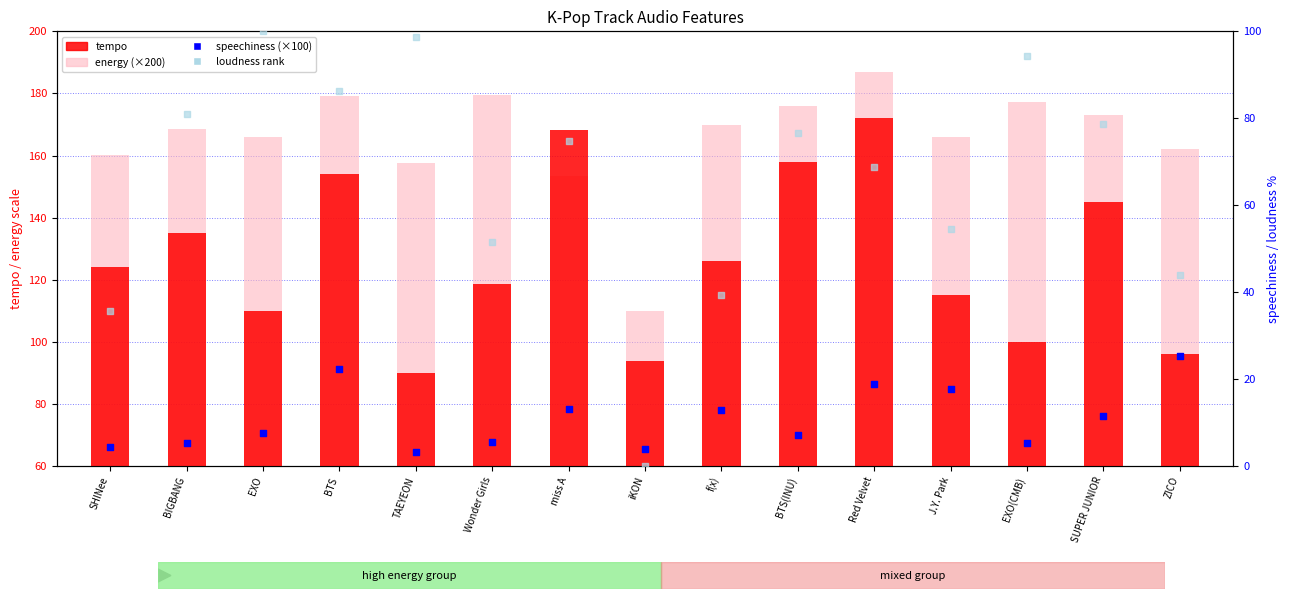

At which category is the sum across all series the highest?

Red Velvet